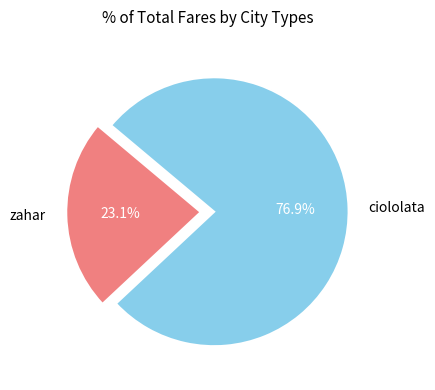

What portion of the pie excludes zahar?

76.9%